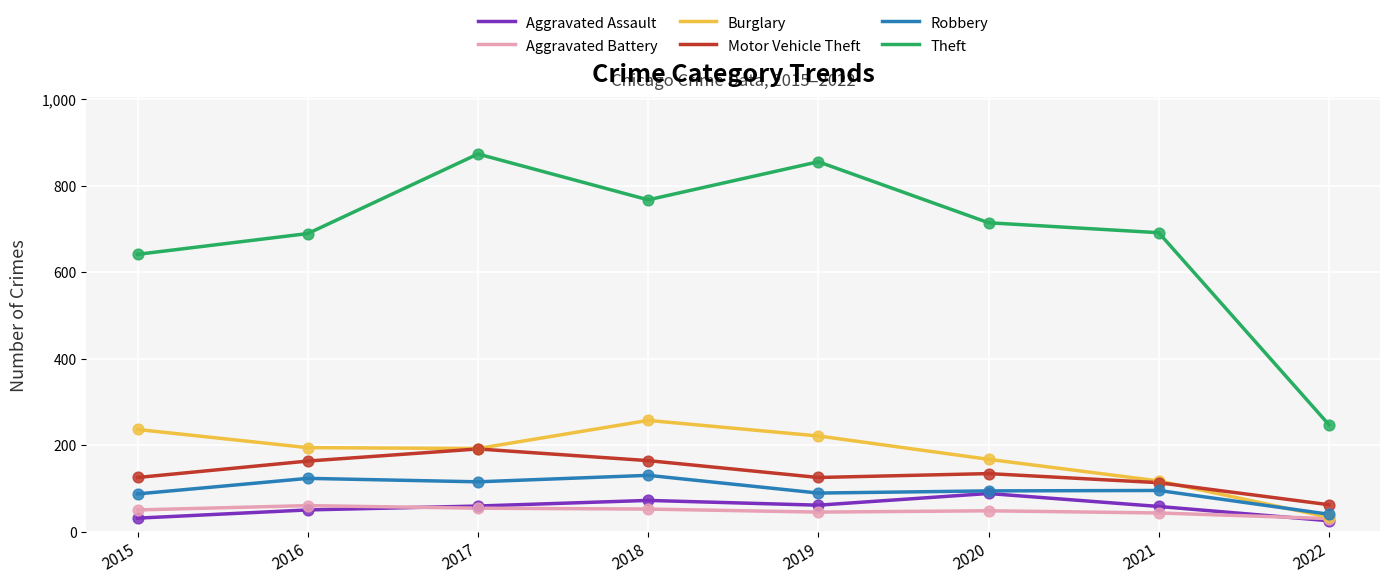

What are all the series names shown in the legend?

Aggravated Assault, Aggravated Battery, Burglary, Motor Vehicle Theft, Robbery, Theft